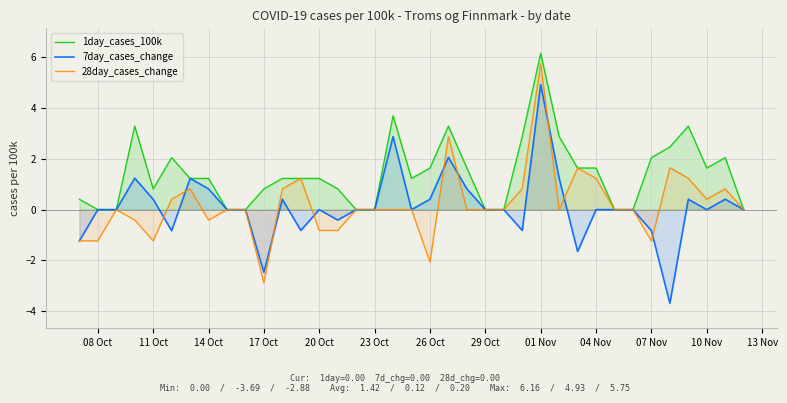

How many intersections are there between 28day_cases_change and 7day_cases_change?

9